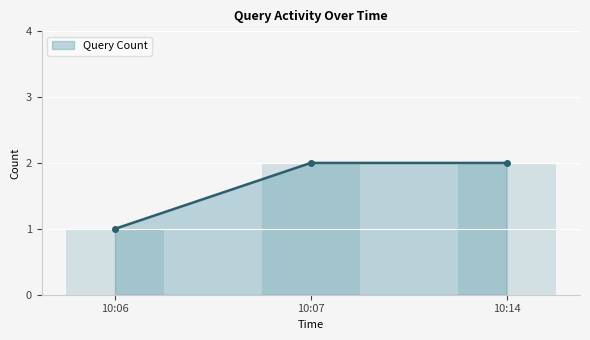

At which label is the value closest to 1?

10:06